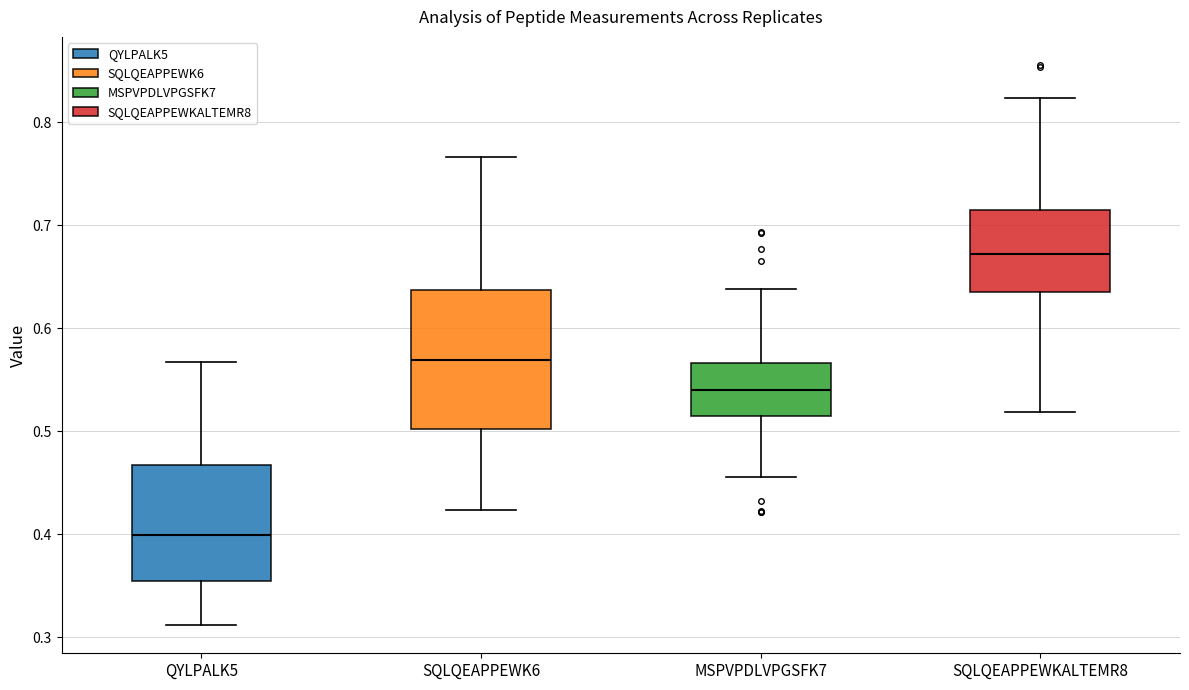

Which box's median line is the highest?

SQLQEAPPEWKALTEMR8